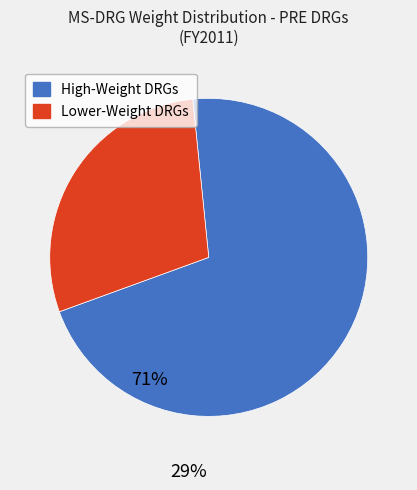

Is there any slice that represents more than half of the pie?

Yes